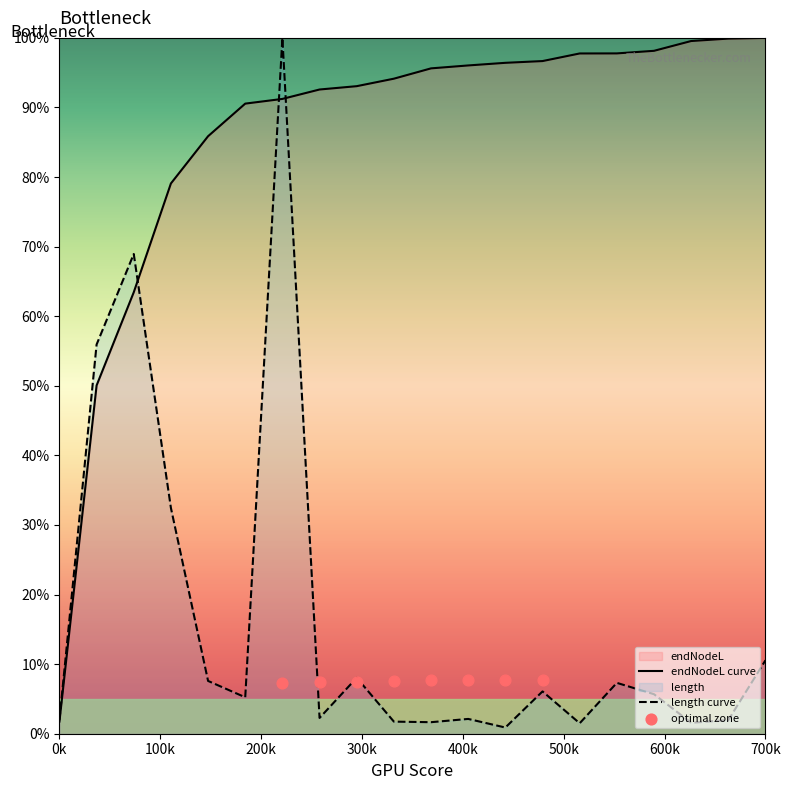

Which series has the largest total across all categories?

endNodeL